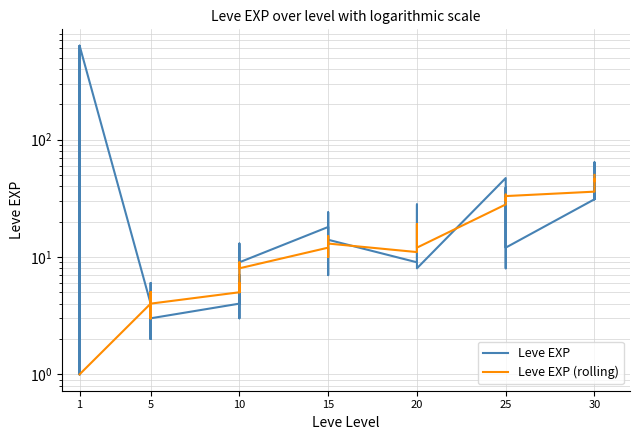

How many lines are shown in the chart?

2